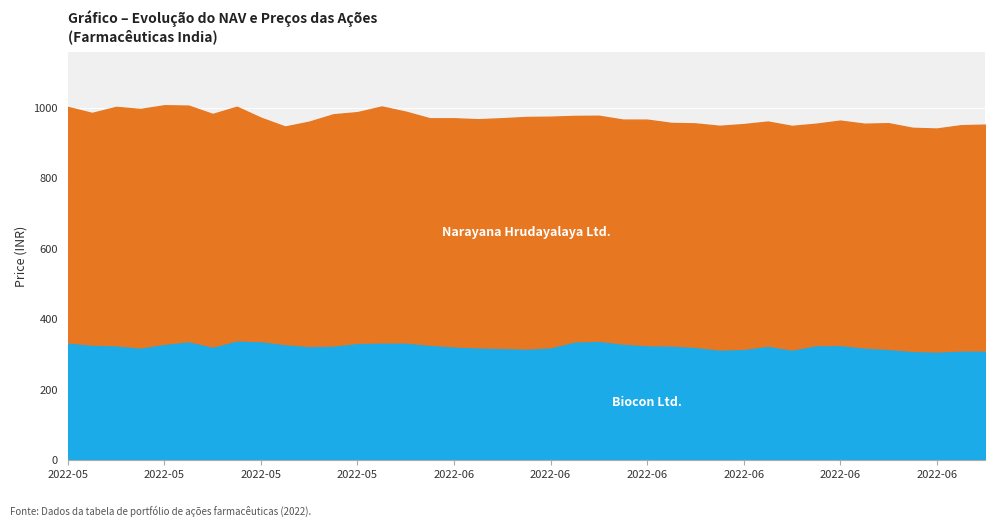

Reading left to right, what are all the values shown in this chart?

Narayana Hrudayalaya Ltd.: 2022-05-11=668.0	2022-05-12=657.2	2022-05-13=676.3	2022-05-16=676.5	2022-05-17=676.6	2022-05-18=668.1	2022-05-19=659.8	2022-05-20=662.9	2022-05-23=633.6	2022-05-24=617.2	2022-05-25=636.3	2022-05-26=656.0	2022-05-27=654.5	2022-05-30=669.5	2022-05-31=654.7	2022-06-01=642.2	2022-06-02=647.2	2022-06-03=647.0	2022-06-06=651.5	2022-06-07=657.0	2022-06-08=654.0	2022-06-09=639.6	2022-06-10=638.2	2022-06-13=635.2	2022-06-14=639.8	2022-06-15=631.5	2022-06-16=633.8	2022-06-17=634.6	2022-06-20=637.5	2022-06-21=635.8	2022-06-22=634.5	2022-06-23=628.0	2022-06-24=636.5	2022-06-27=634.8	2022-06-28=640.1	2022-06-29=632.8	2022-06-30=632.5	2022-07-01=638.9	2022-07-04=640.7
Biocon Ltd.: 2022-05-11=334.2	2022-05-12=327.9	2022-05-13=326.1	2022-05-16=319.9	2022-05-17=330.4	2022-05-18=337.9	2022-05-19=322.5	2022-05-20=340.0	2022-05-23=338.1	2022-05-24=329.4	2022-05-25=324.2	2022-05-26=325.4	2022-05-27=333.0	2022-05-30=334.1	2022-05-31=334.1	2022-06-01=327.7	2022-06-02=322.9	2022-06-03=320.3	2022-06-06=318.7	2022-06-07=316.8	2022-06-08=320.6	2022-06-09=337.1	2022-06-10=339.0	2022-06-13=331.1	2022-06-14=326.4	2022-06-15=325.5	2022-06-16=321.8	2022-06-17=314.1	2022-06-20=316.1	2022-06-21=325.0	2022-06-22=314.0	2022-06-23=326.6	2022-06-24=326.9	2022-06-27=319.9	2022-06-28=315.9	2022-06-29=310.2	2022-06-30=308.4	2022-07-01=311.6	2022-07-04=311.3